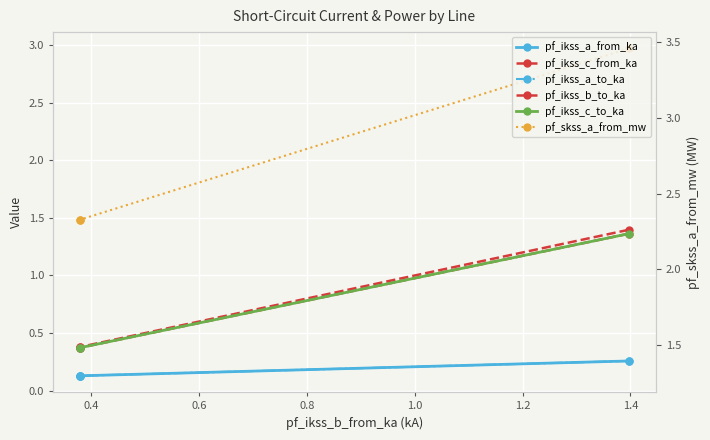

What is the difference between the maximum and second lowest values in the pf_ikss_a_to_ka series?

0.1